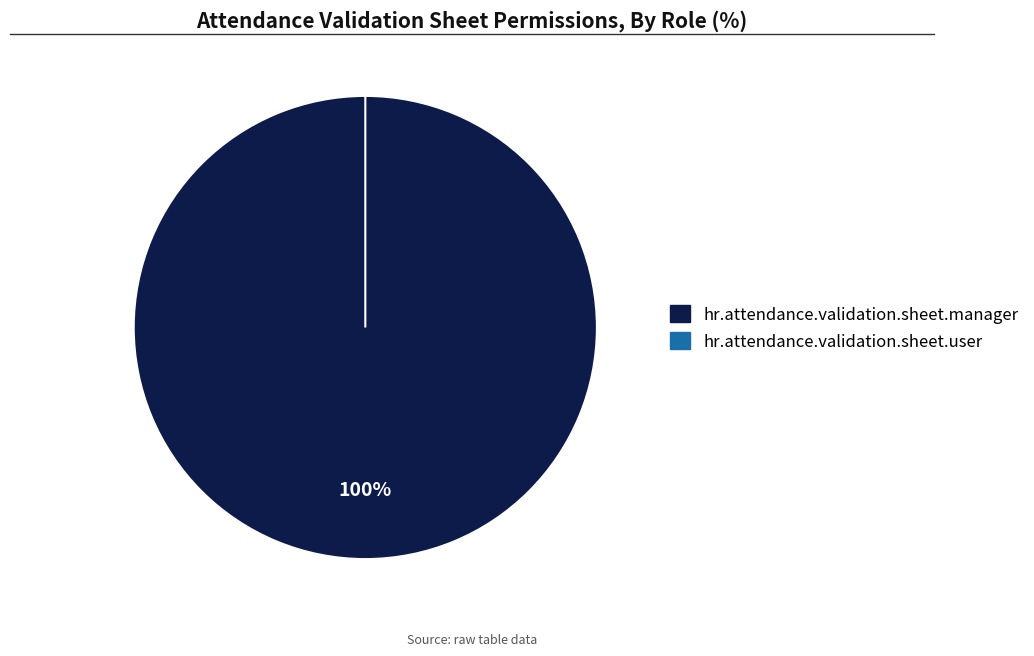

Count the number of slices in the pie.

2